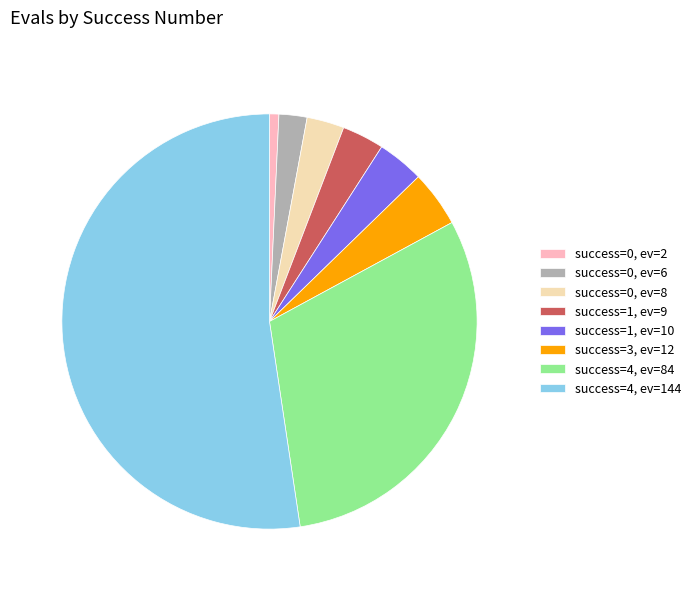

True or false: success=1, ev=9 accounts for 3% of the total.

True